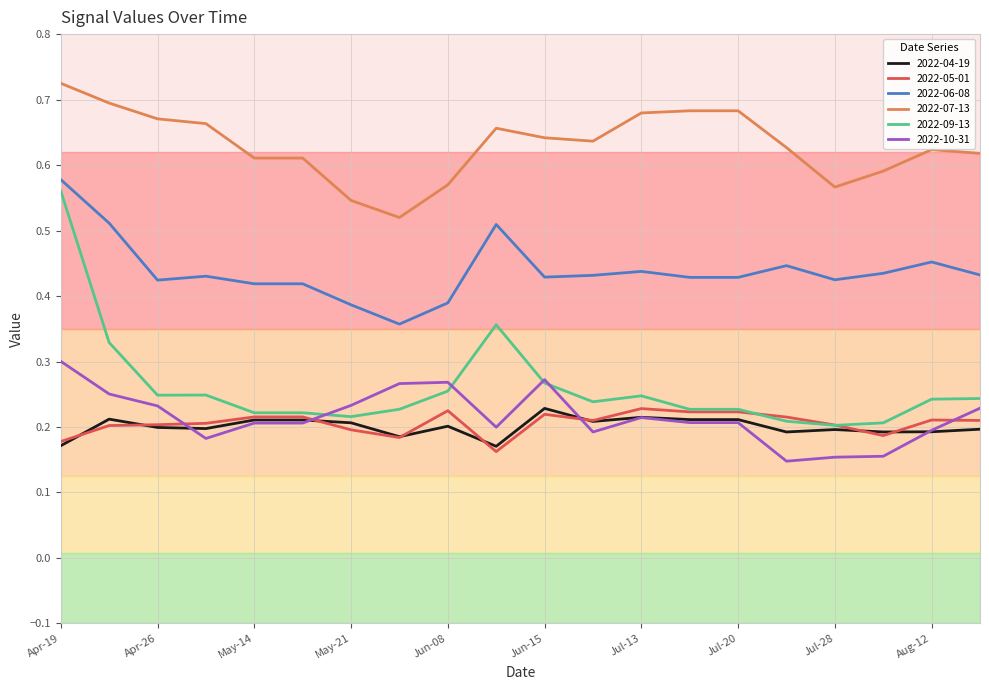

Which series has the widest spread of values?

2022-09-13